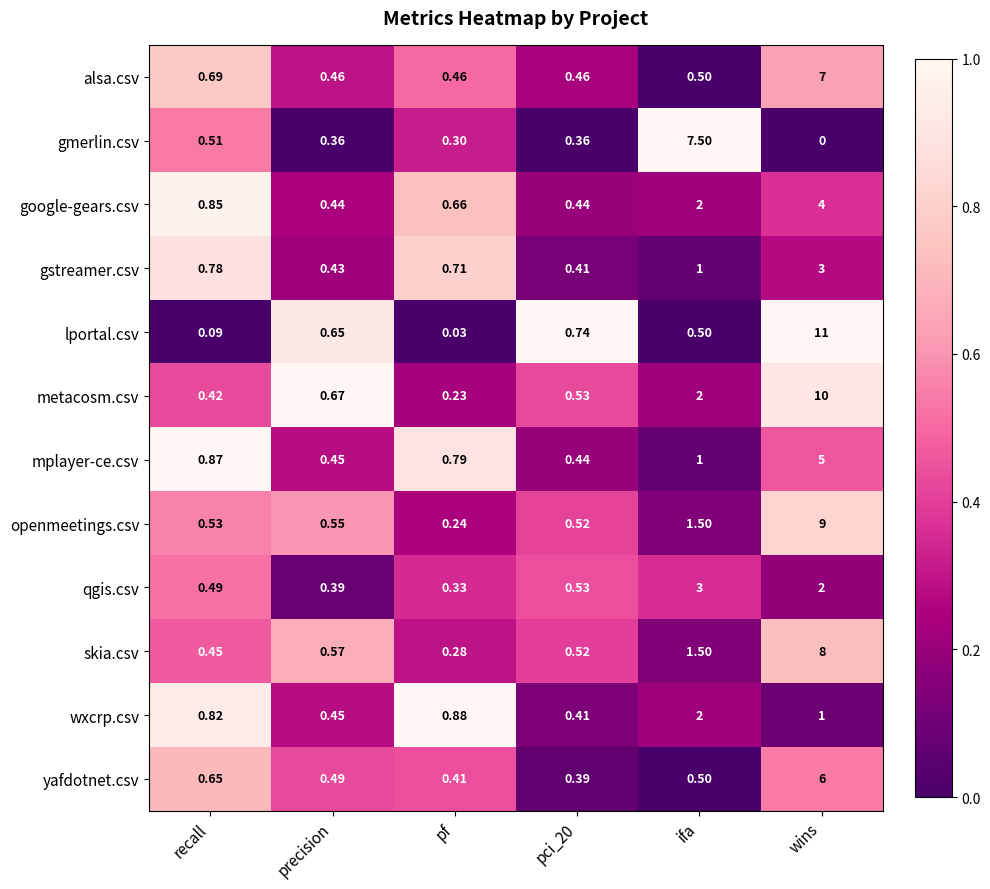

At how many categories does at least one series exceed 0?

6